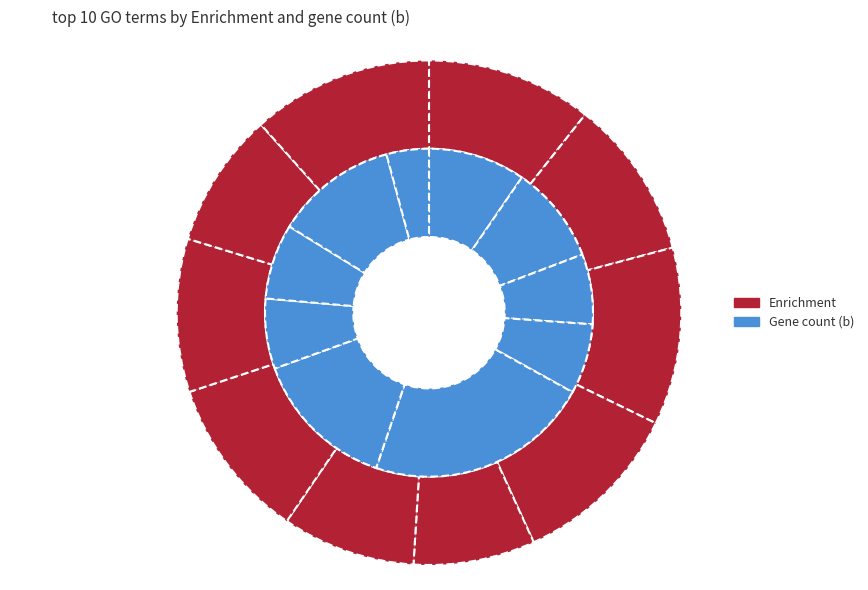

The peptide metabolic slice represents 7% of the pie. True or false?

True